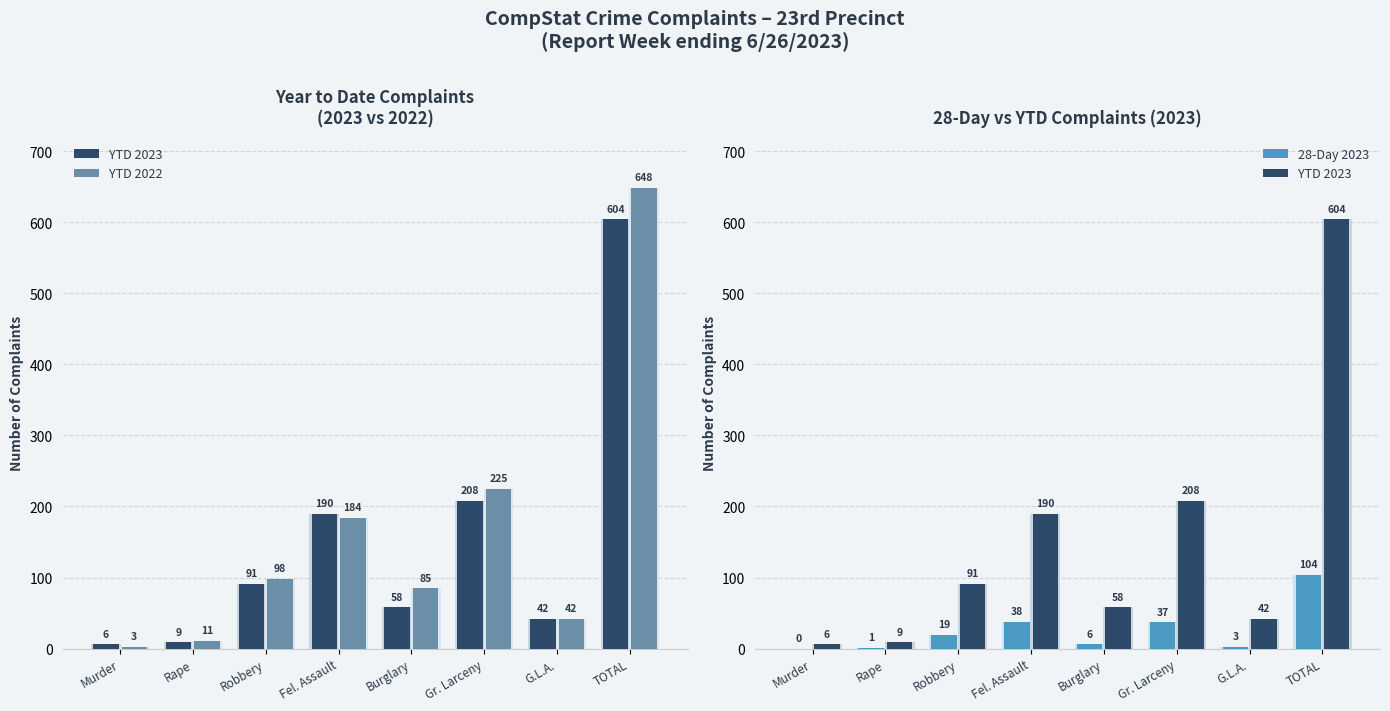

Which series has the largest range (max minus min)?

YTD 2022